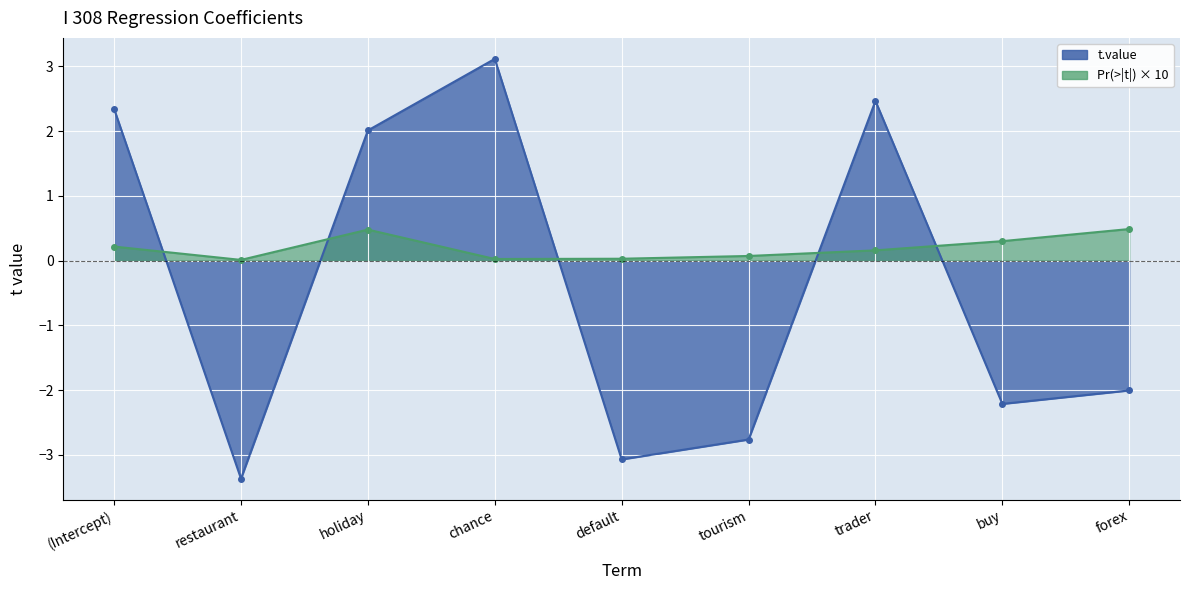

How many categories are shown in the chart?

9